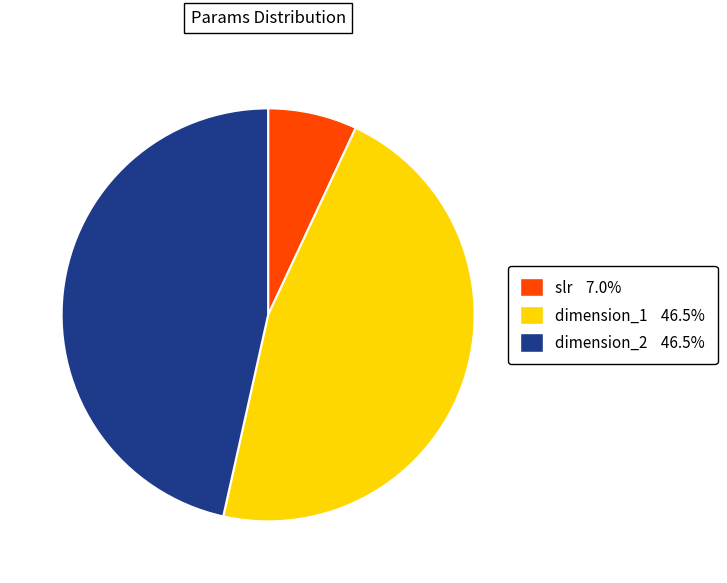

Does dimension_2 account for over 50% of the chart?

No